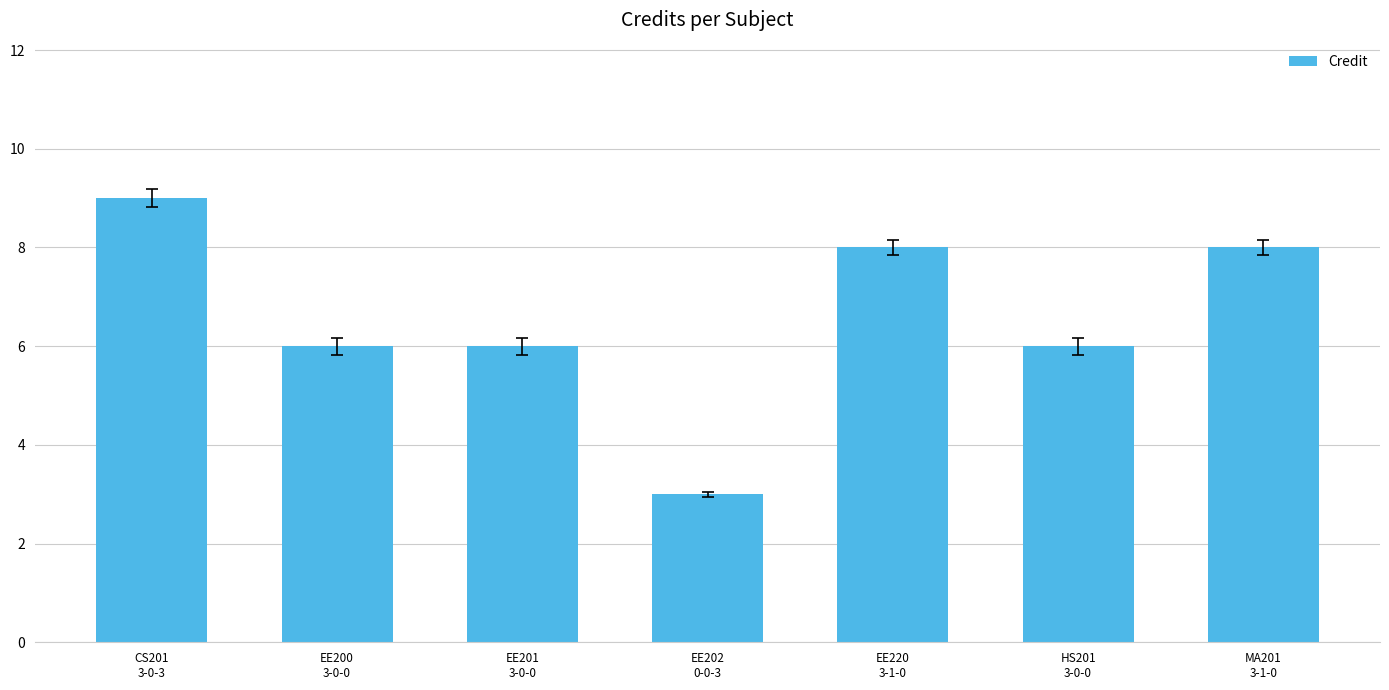

Reading left to right, transcribe all the data shown in this chart.

9	6	6	3	8	6	8